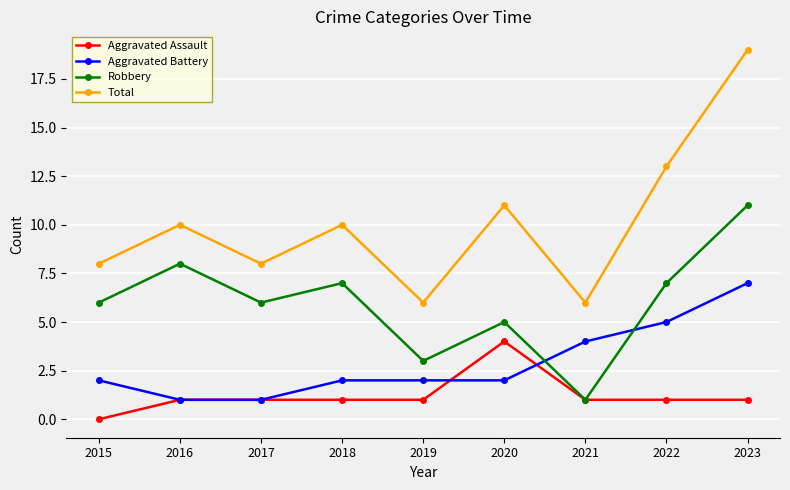

Which series has the largest total across all categories?

Total